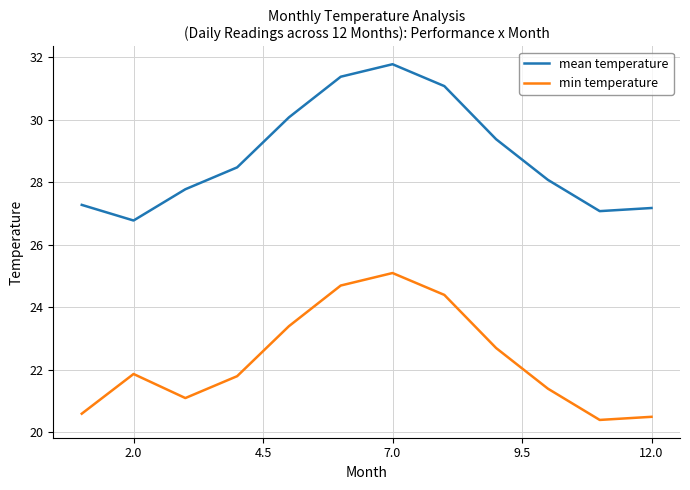

Which series has the widest spread of values?

mean temperature